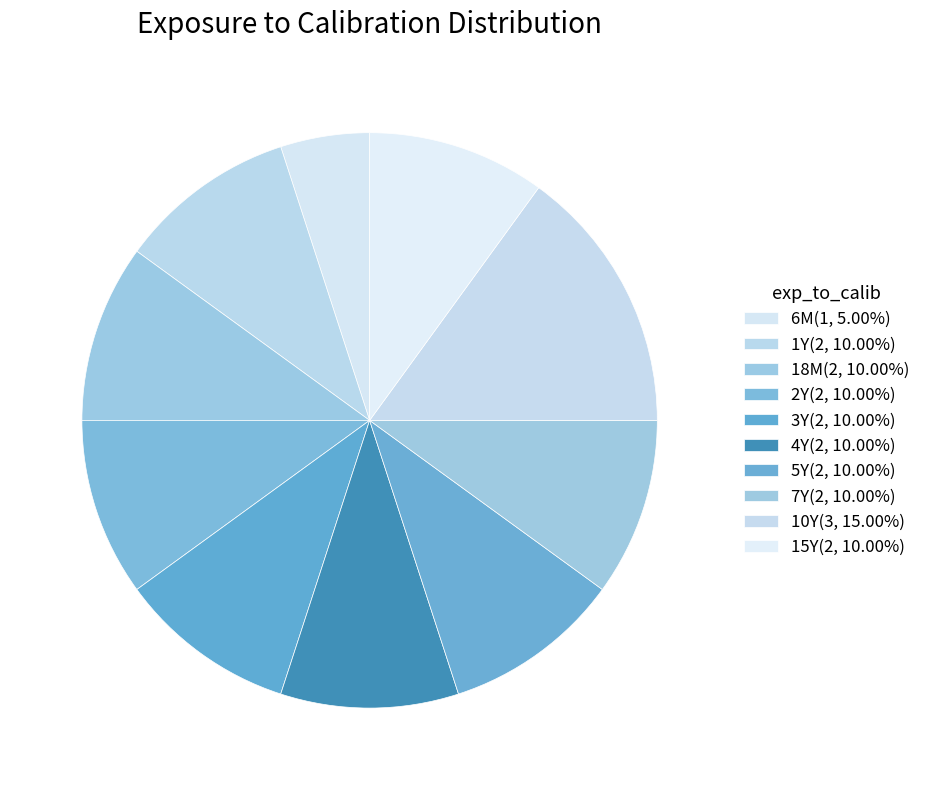

Rank the categories by value from highest to lowest.

10Y, 1Y, 18M, 2Y, 3Y, 4Y, 5Y, 7Y, 15Y, 6M